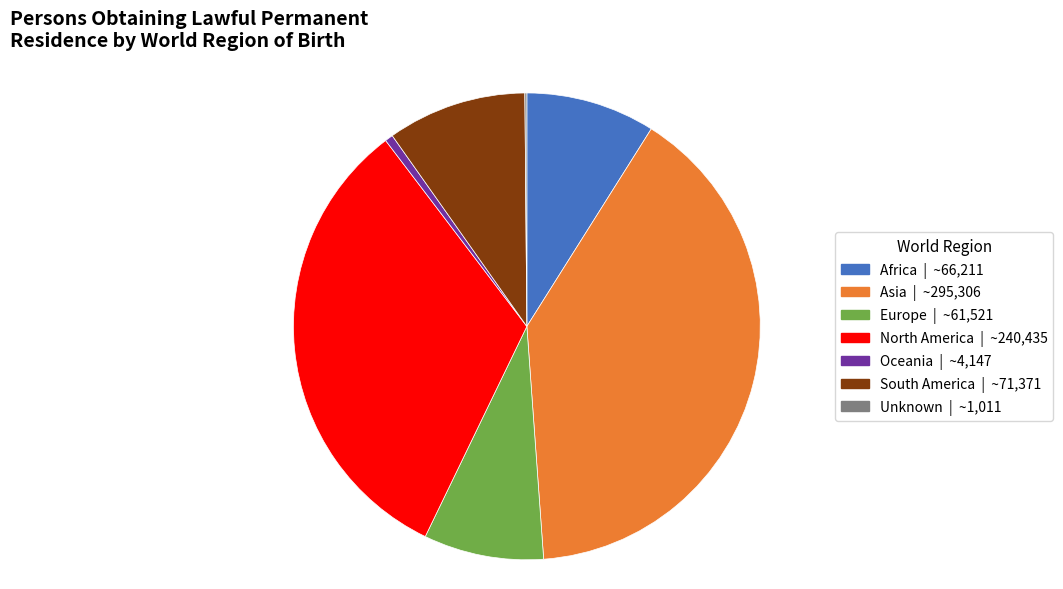

Which category has the biggest portion of the pie?

Asia